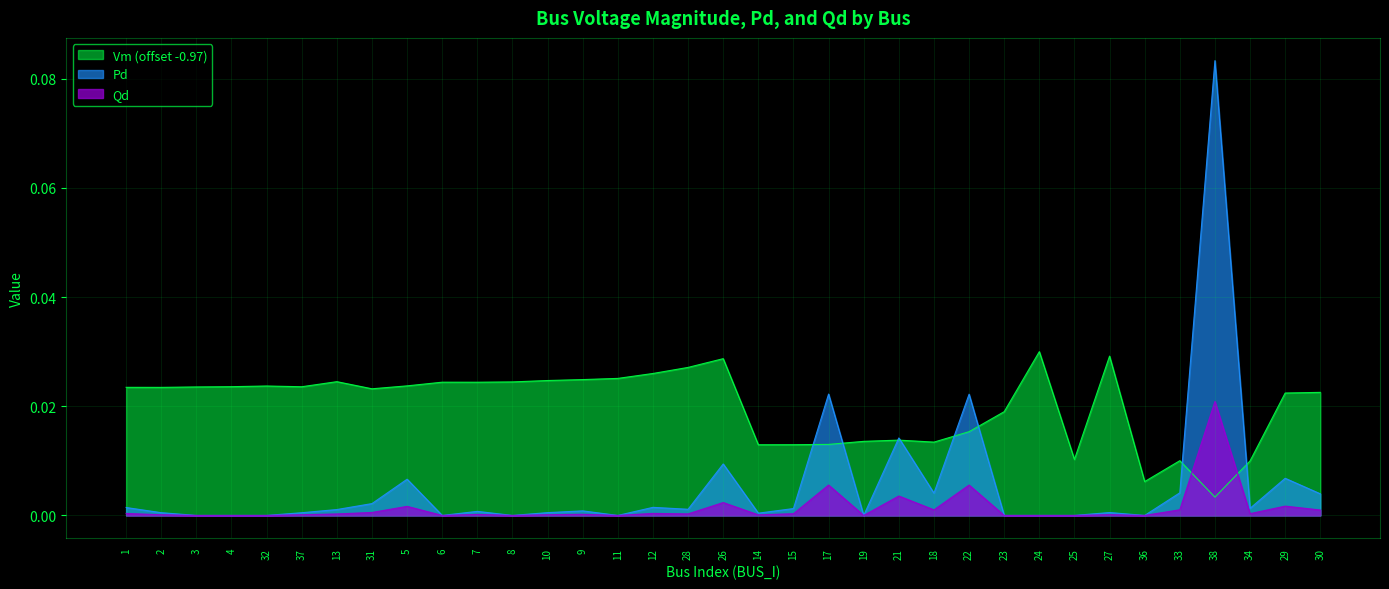

At 31, list the series in order from smallest to largest.

Qd, Pd, Vm (offset -0.97)